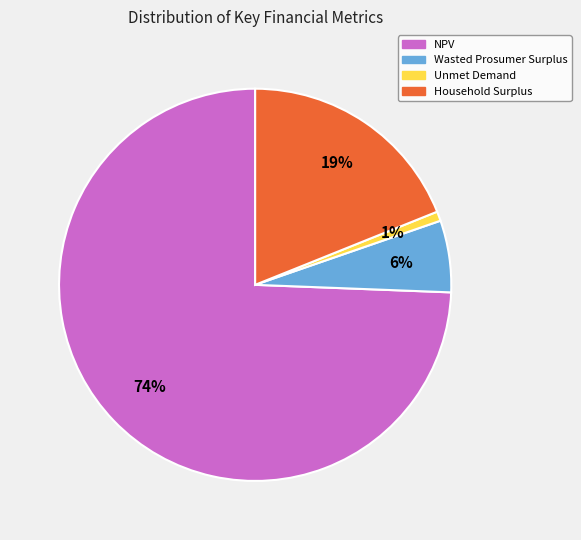

Does any single category account for the majority?

Yes